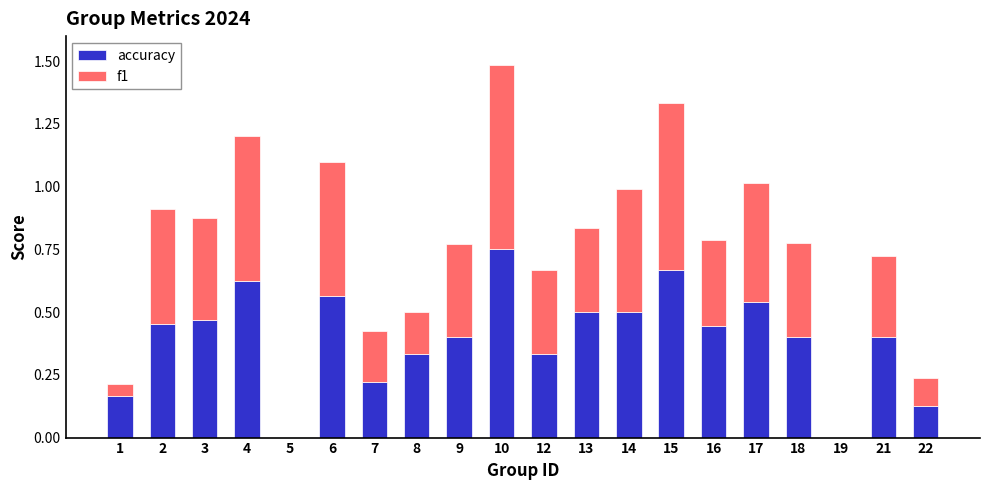

At which label does accuracy reach its peak?

10